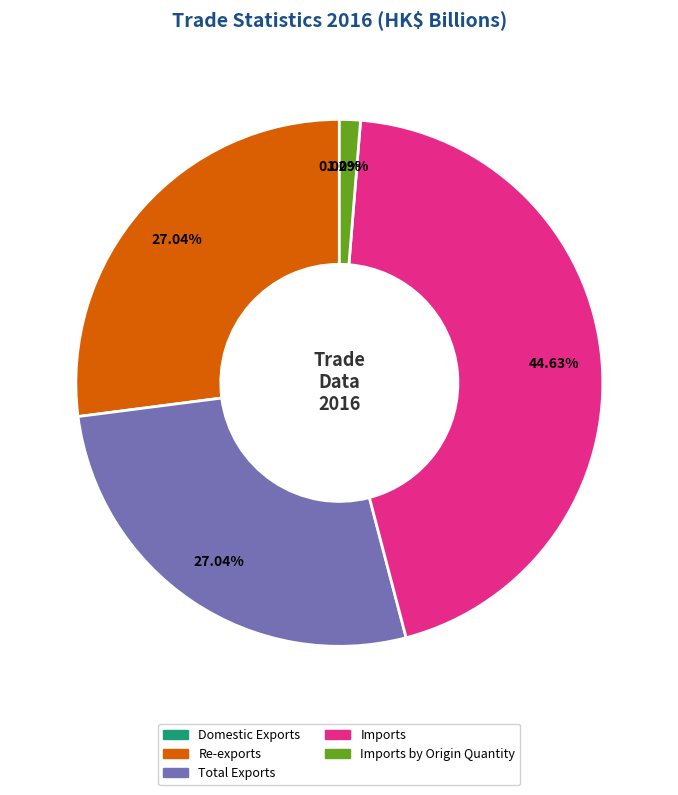

Which category has the biggest portion of the pie?

Imports